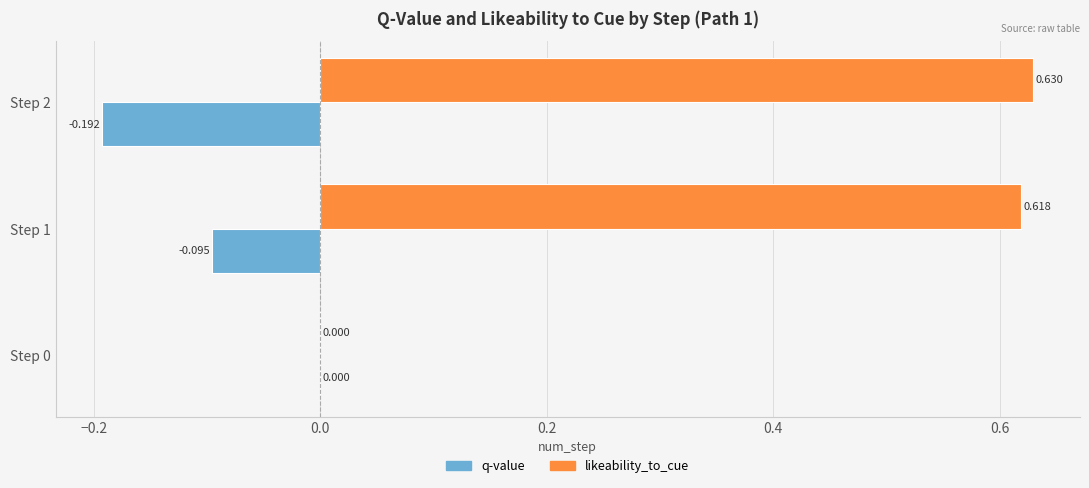

Is the value of q-value at Step 1 greater than the value of likeability_to_cue at Step 0?

No